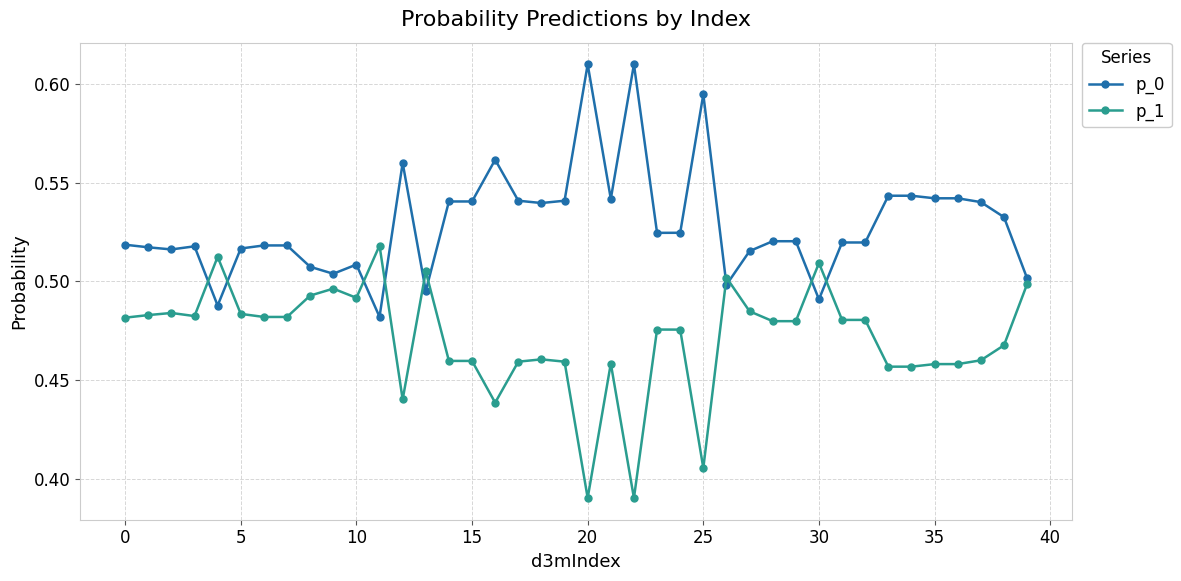

How many p_1 values are between 0 and 1?

40